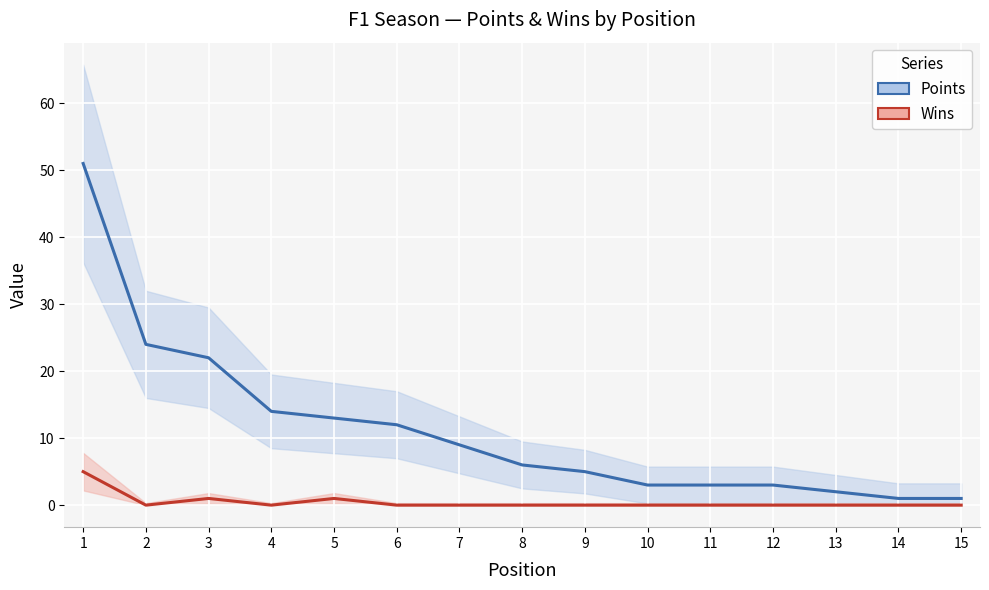

What is the greatest value displayed?

51